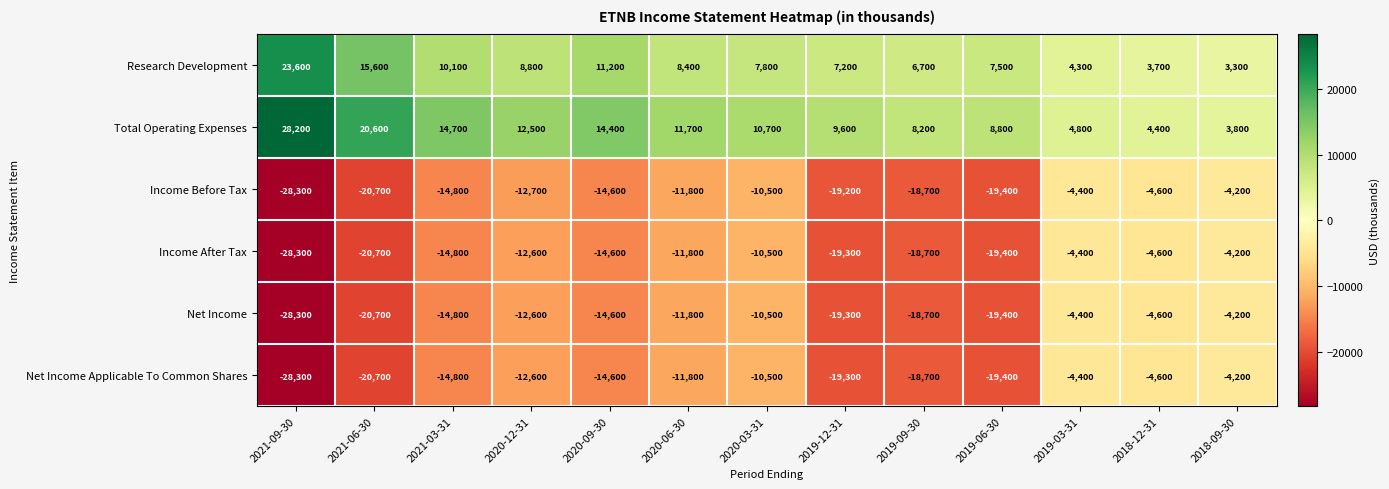

The value of Research Development at 2019-03-31 is 4300. True or false?

True